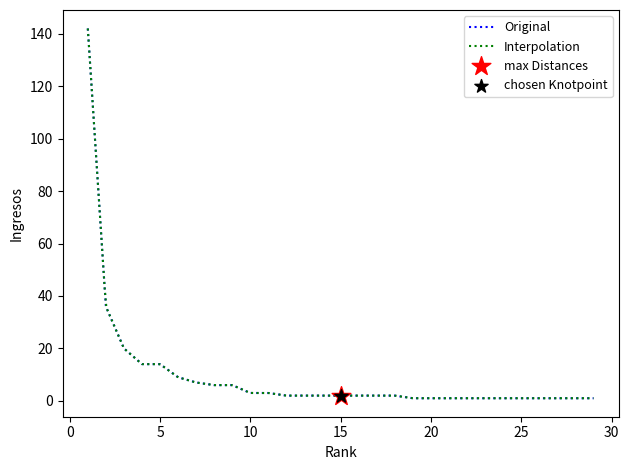

Is it true that Original equals 3 at 10?

True